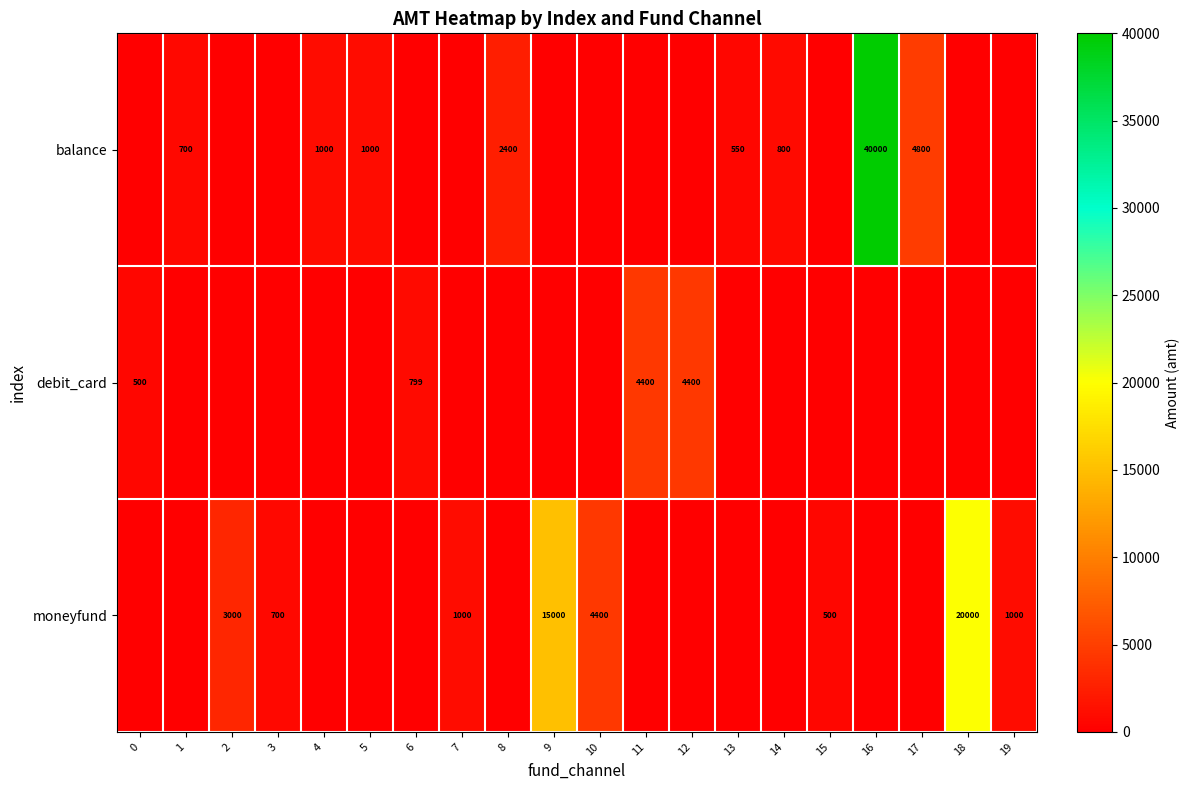

True or false: balance has a value of 252 at 14.

False